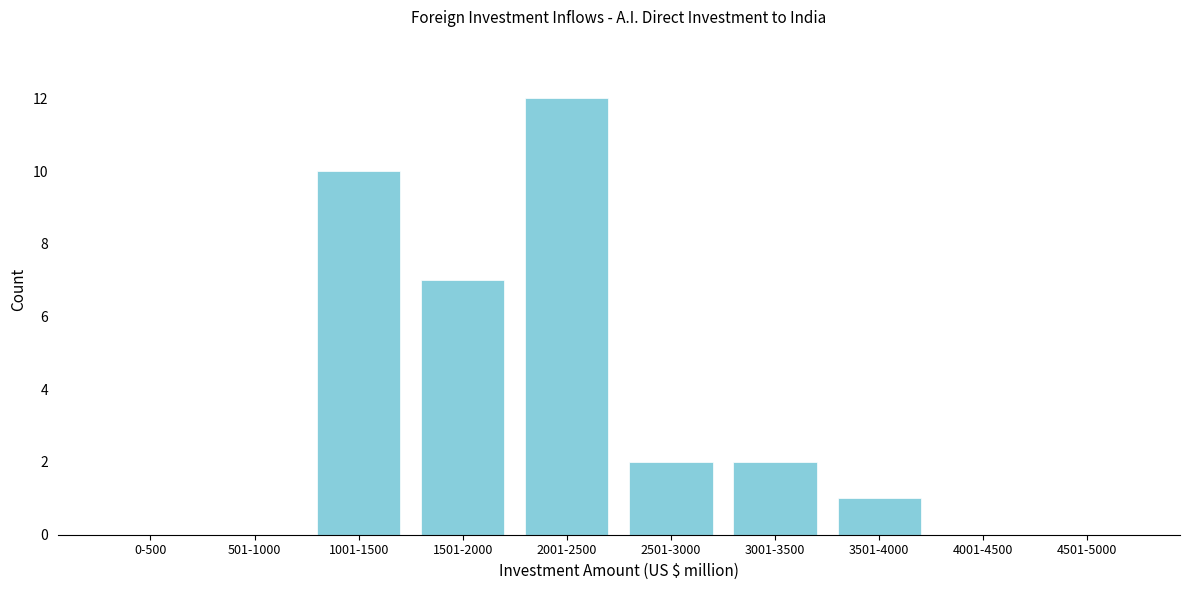

Reading left to right, what are all the values shown in this chart?

0-500=0	501-1000=0	1001-1500=10	1501-2000=7	2001-2500=12	2501-3000=2	3001-3500=2	3501-4000=1	4001-4500=0	4501-5000=0